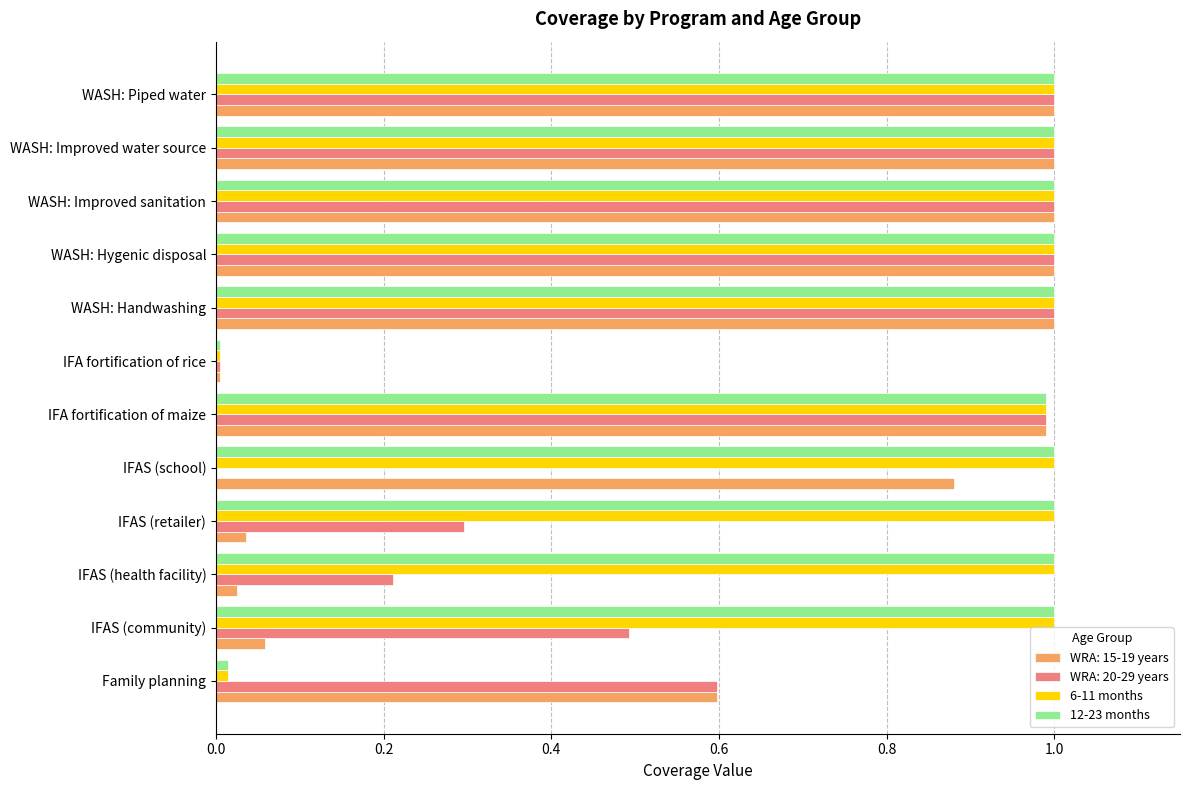

The 6-11 months series shows 1.5 at WASH: Improved water source. True or false?

False